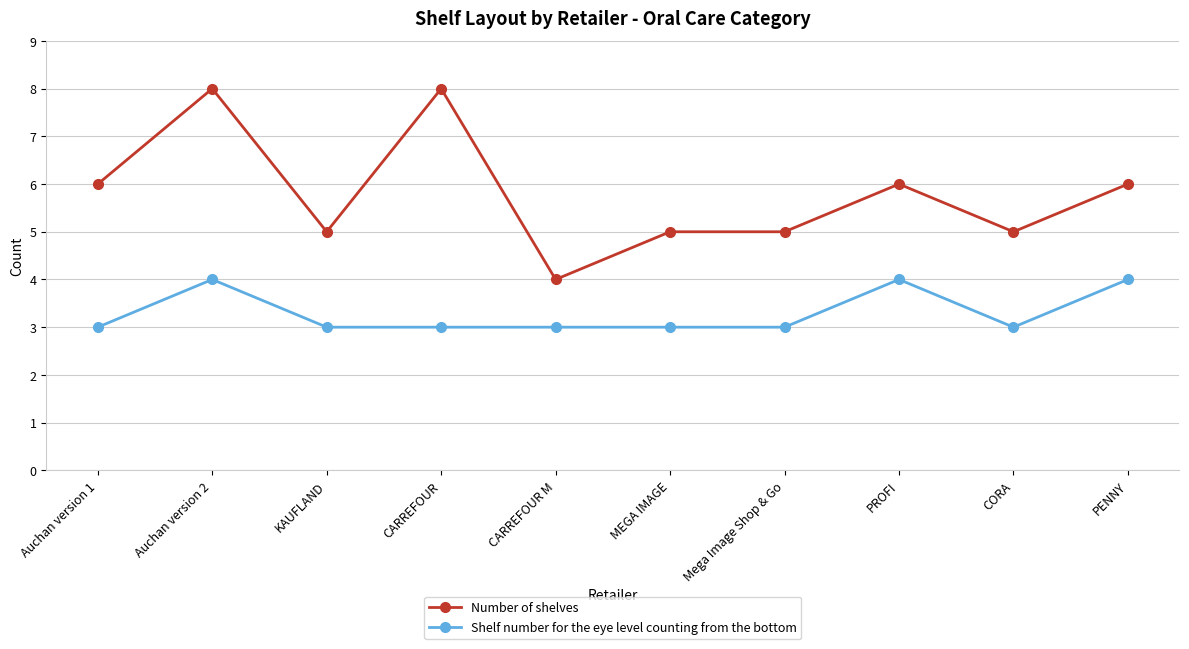

Read the Shelf number for the eye level counting from the bottom value at KAUFLAND.

3